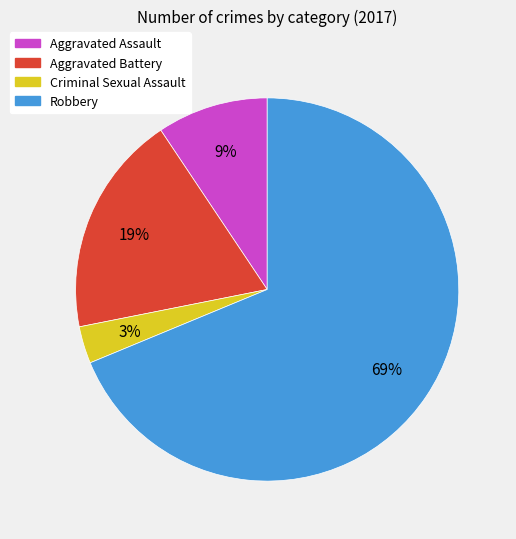

Is it true that Aggravated Battery is 19% of the pie?

True